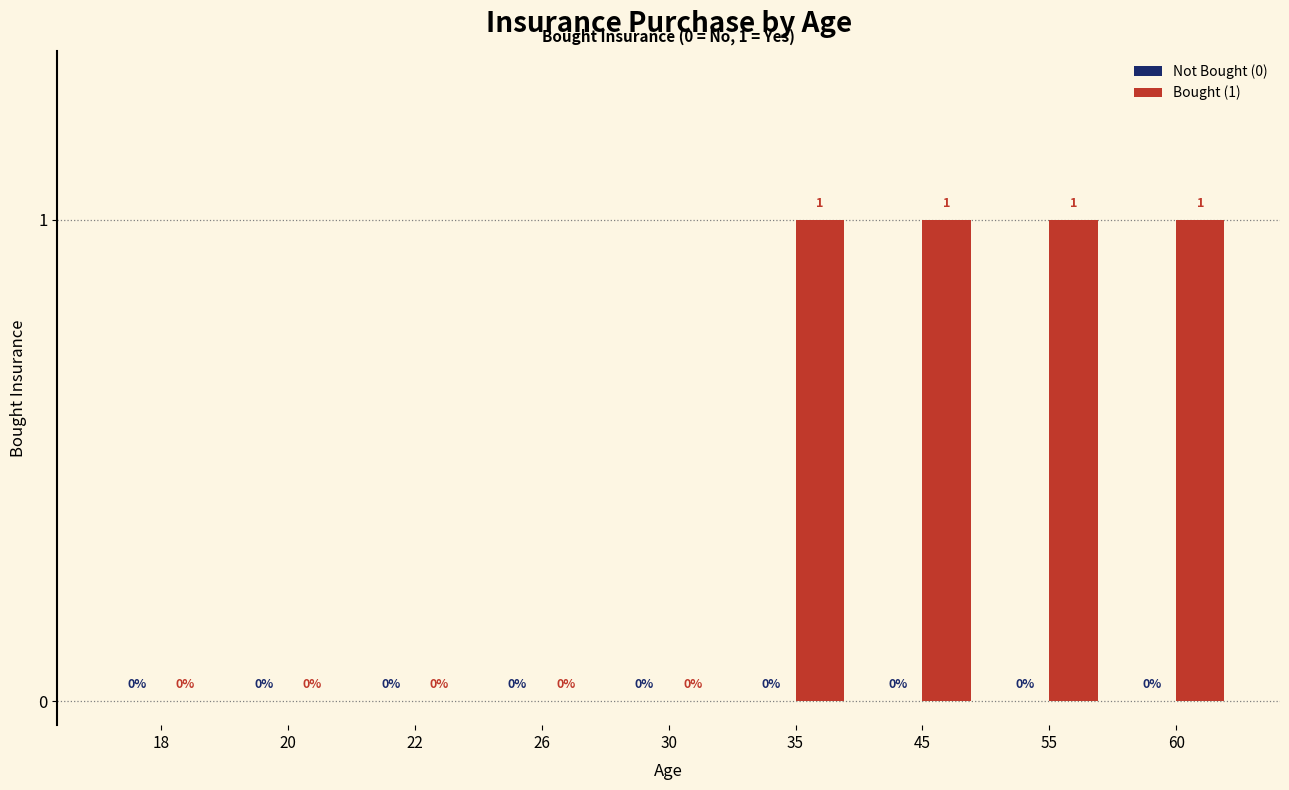

Reading right to left, list all the values displayed in this chart.

60=1	55=1	45=1	35=1	30=0	26=0	22=0	20=0	18=0